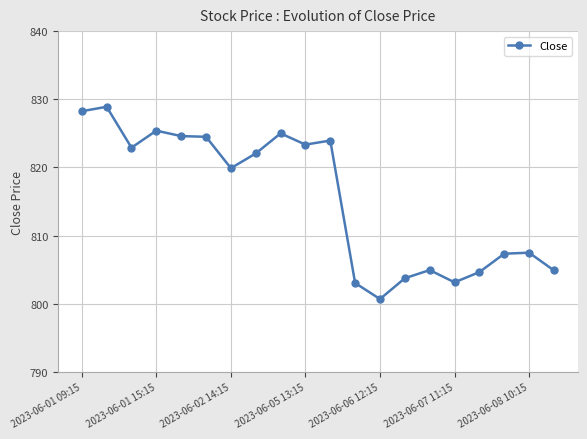

What is the minimum value shown in the chart?

800.7